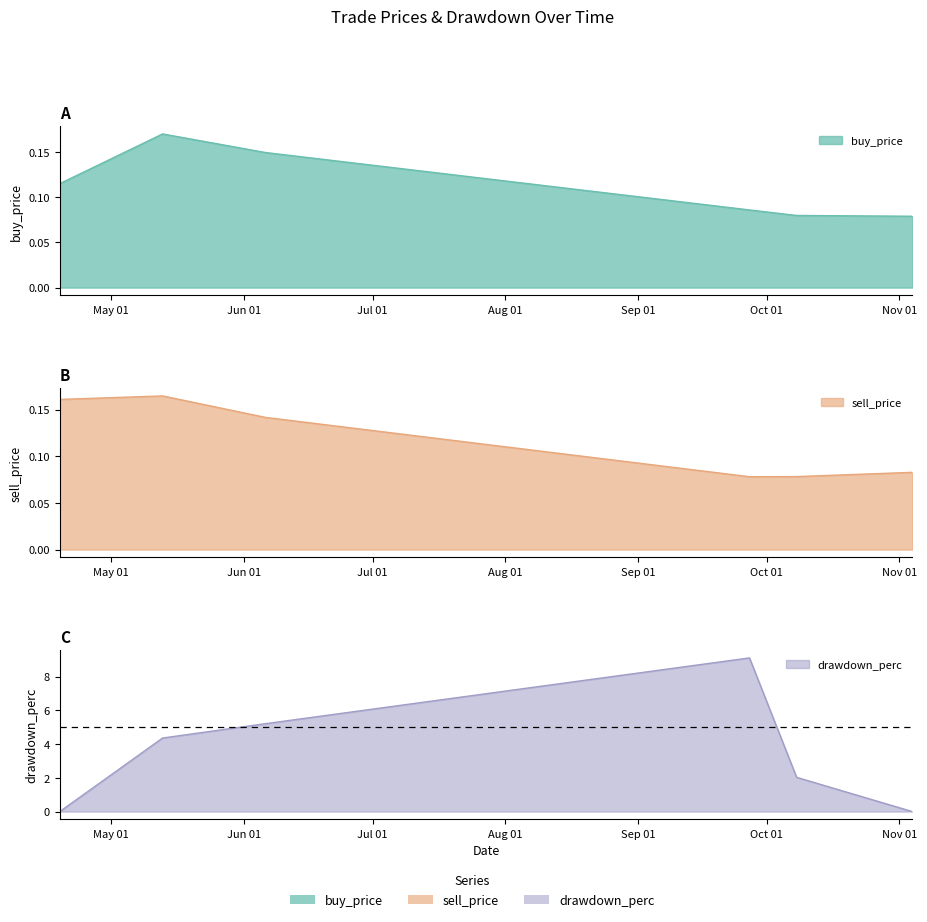

Reading left to right, extract all data points from this chart.

buy_price: 0.1	0.2	0.1	0.1	0.1	0.1
sell_price: 0.2	0.2	0.1	0.1	0.1	0.1
drawdown_perc: 0.0	4.4	5.2	9.1	2.0	0.0